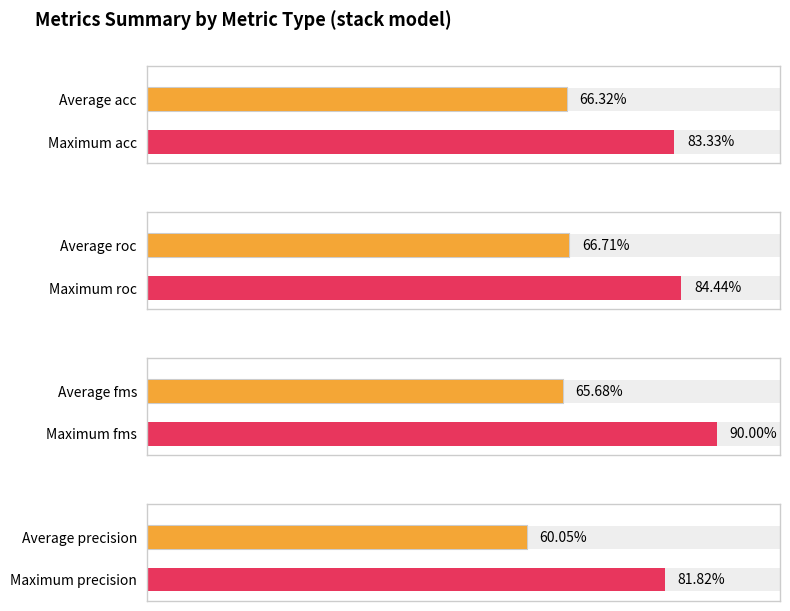

What is the average value of the fms series?

0.7